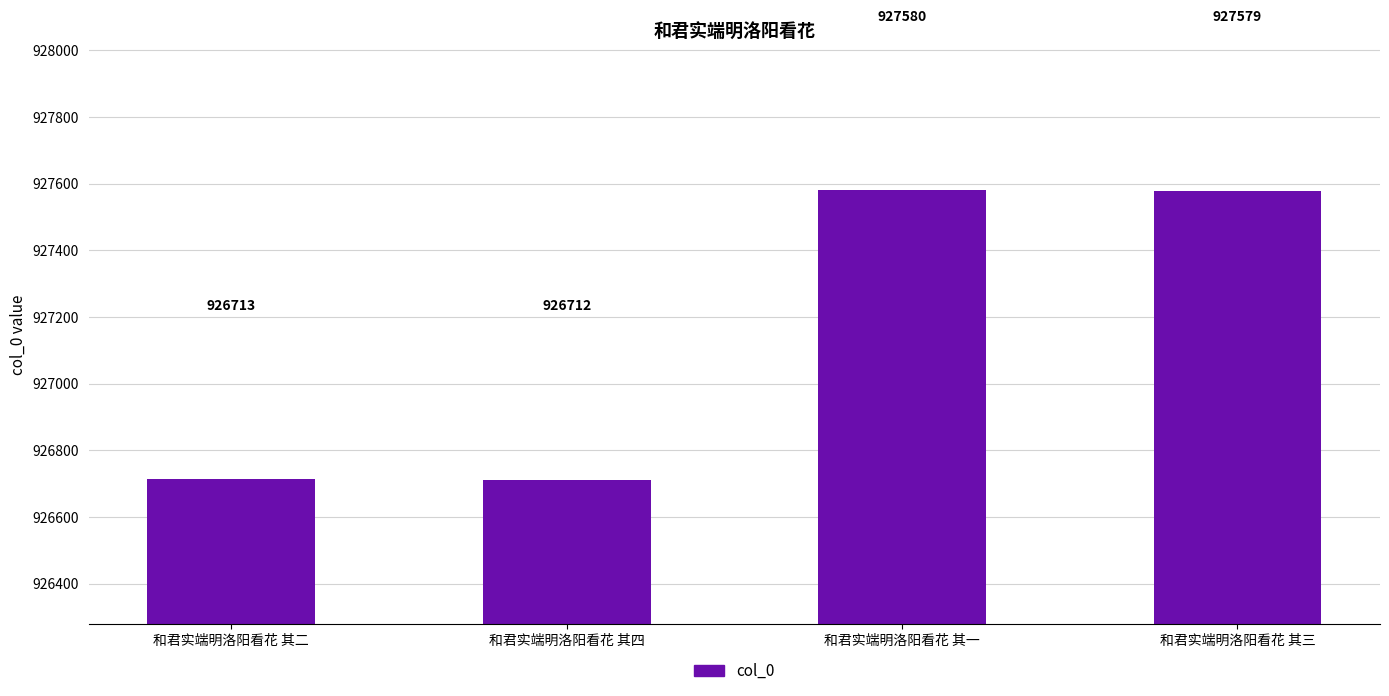

List the labels in order of value, smallest first.

和君实端明洛阳看花 其四, 和君实端明洛阳看花 其二, 和君实端明洛阳看花 其三, 和君实端明洛阳看花 其一